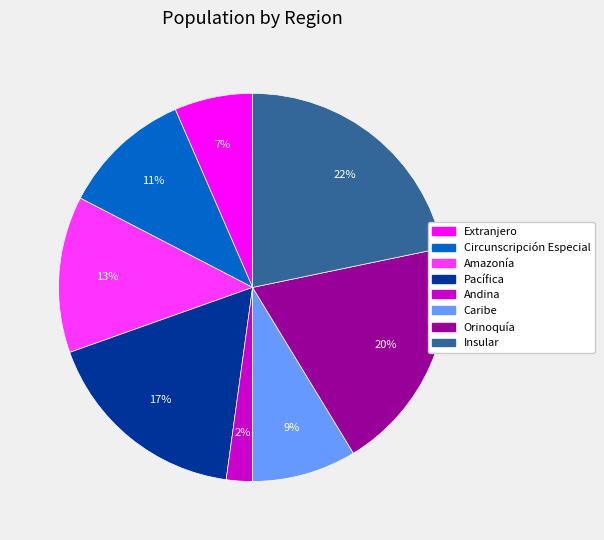

How many slices are in this pie chart?

8